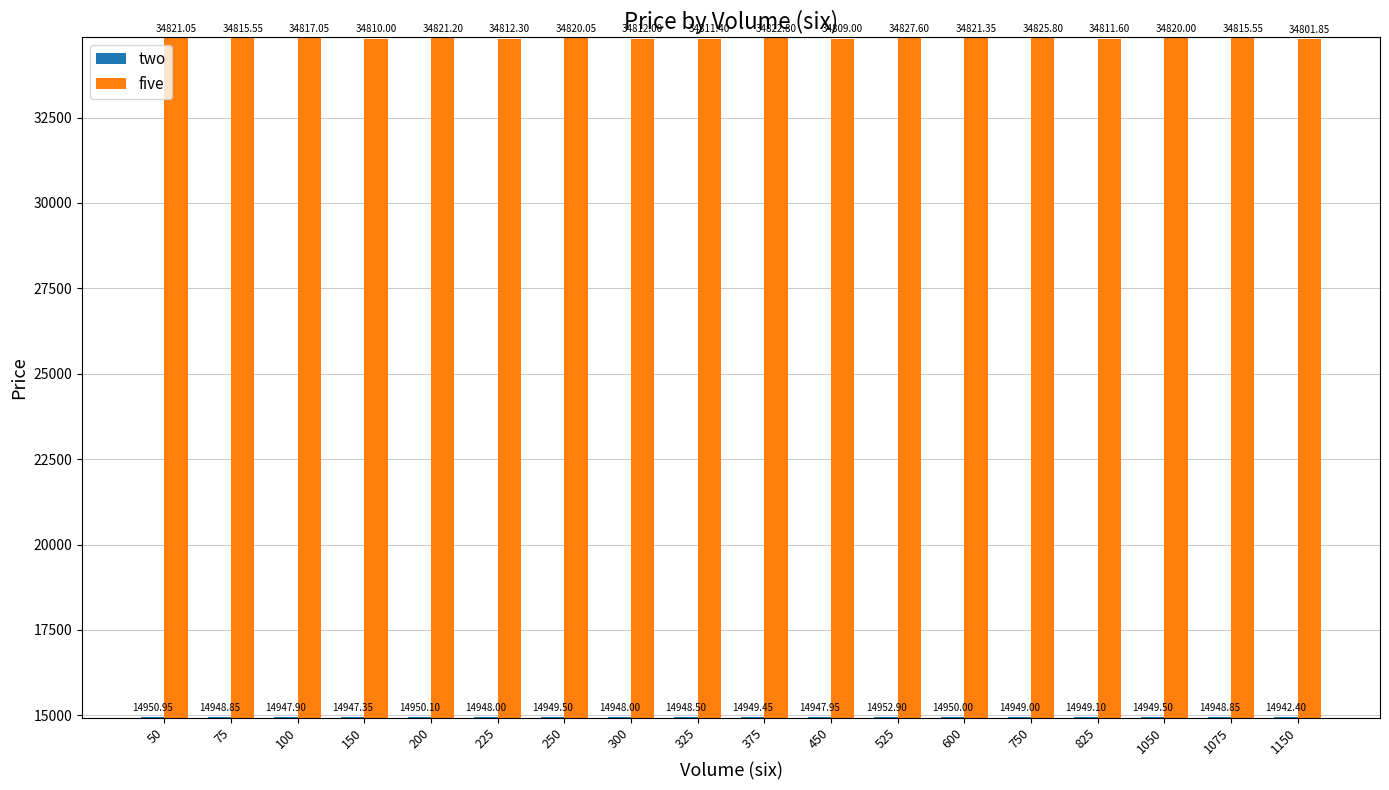

What are all the series names shown in the legend?

two, five